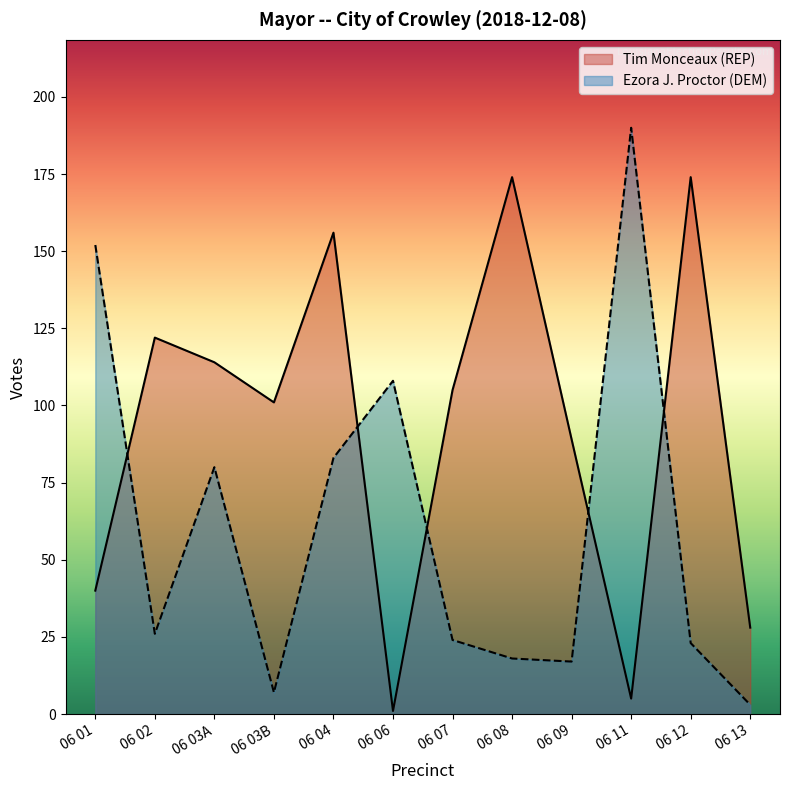

Which series changed the most between 06 03A and 06 11?

Ezora J. Proctor (DEM)